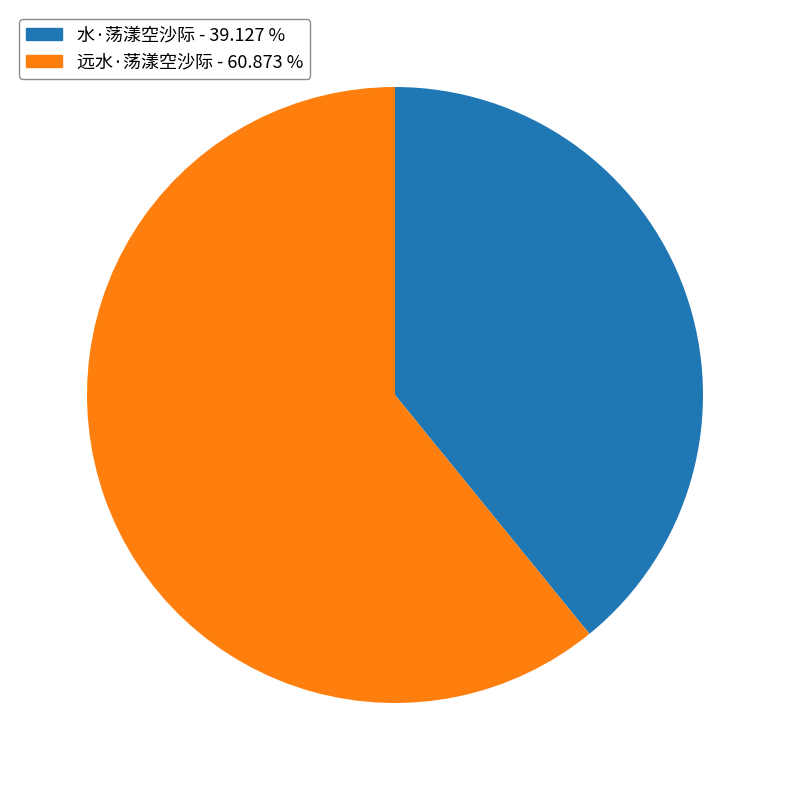

Is there any slice that represents more than half of the pie?

Yes